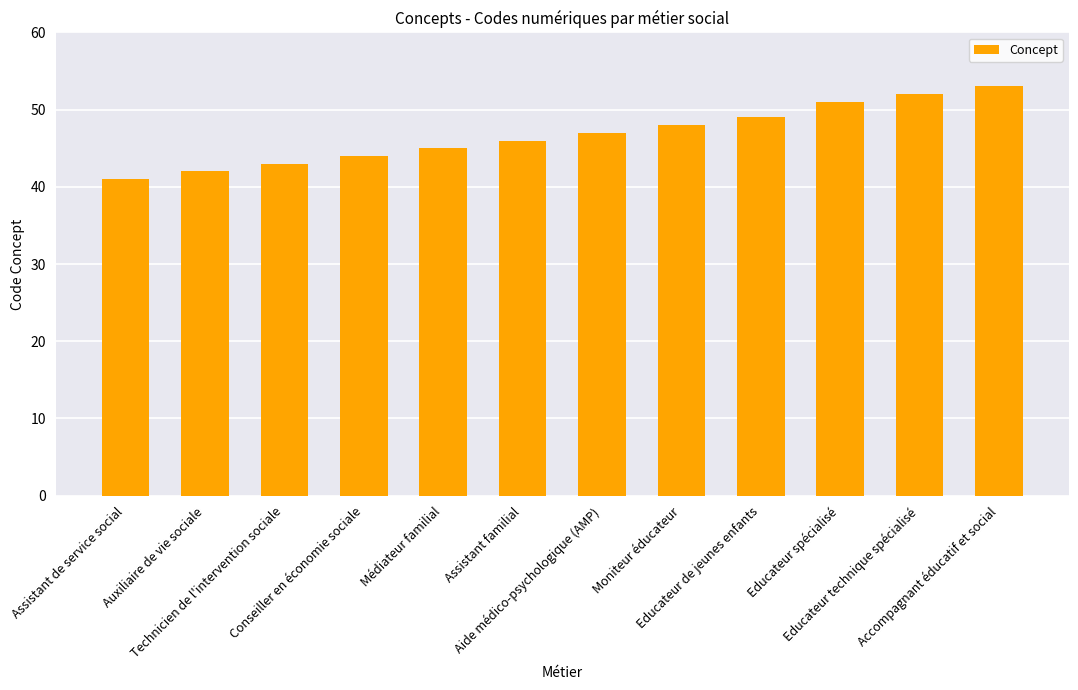

Approximately how many times larger is the value at Moniteur éducateur compared to Assistant familial?

1.0